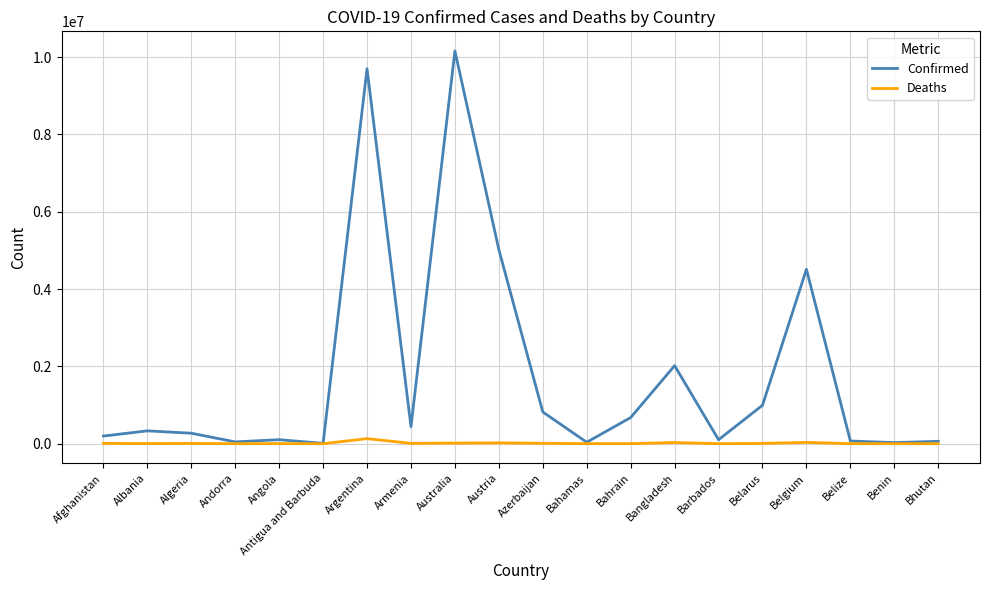

The value of Confirmed at Azerbaijan is 819338. True or false?

True